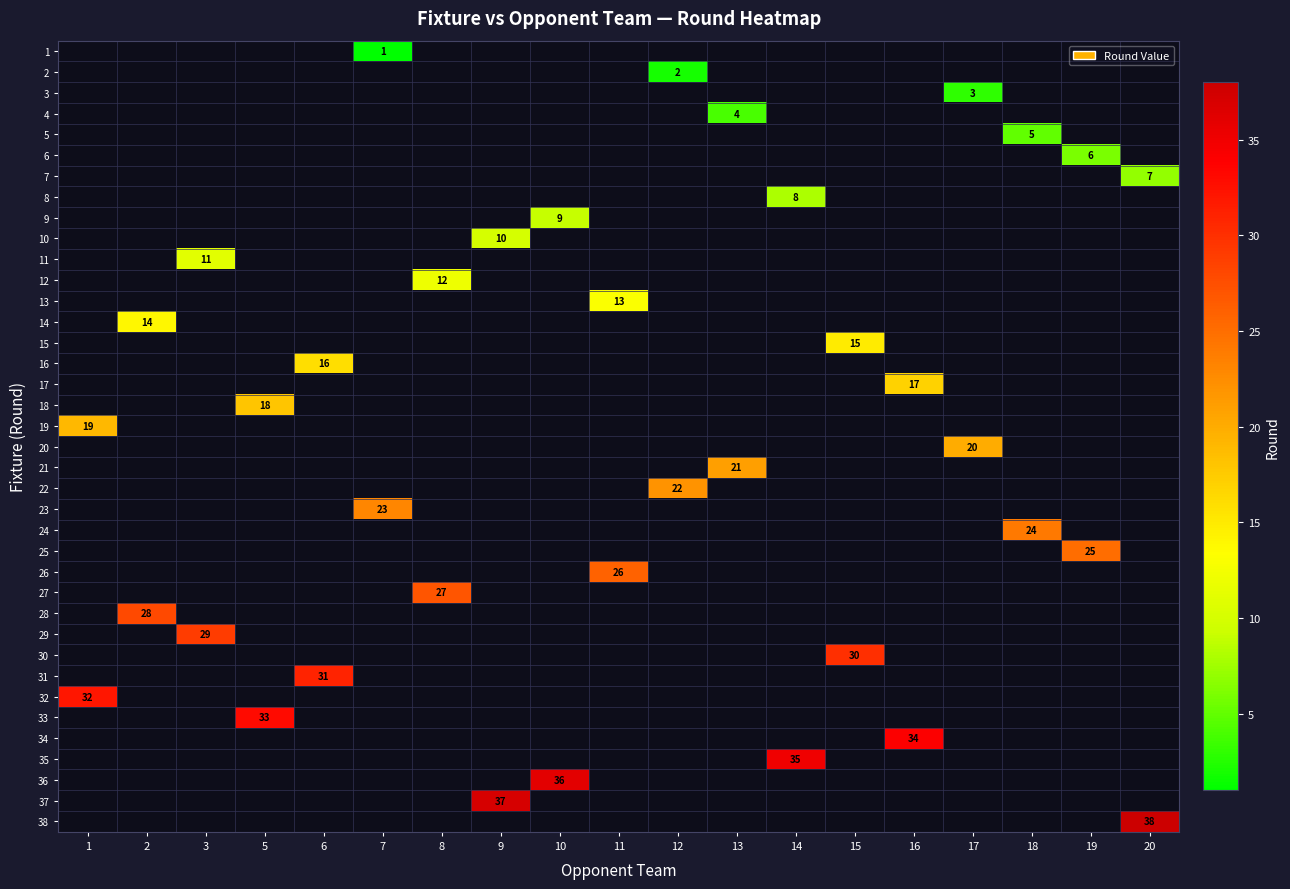

Count the number of data series in this chart.

38